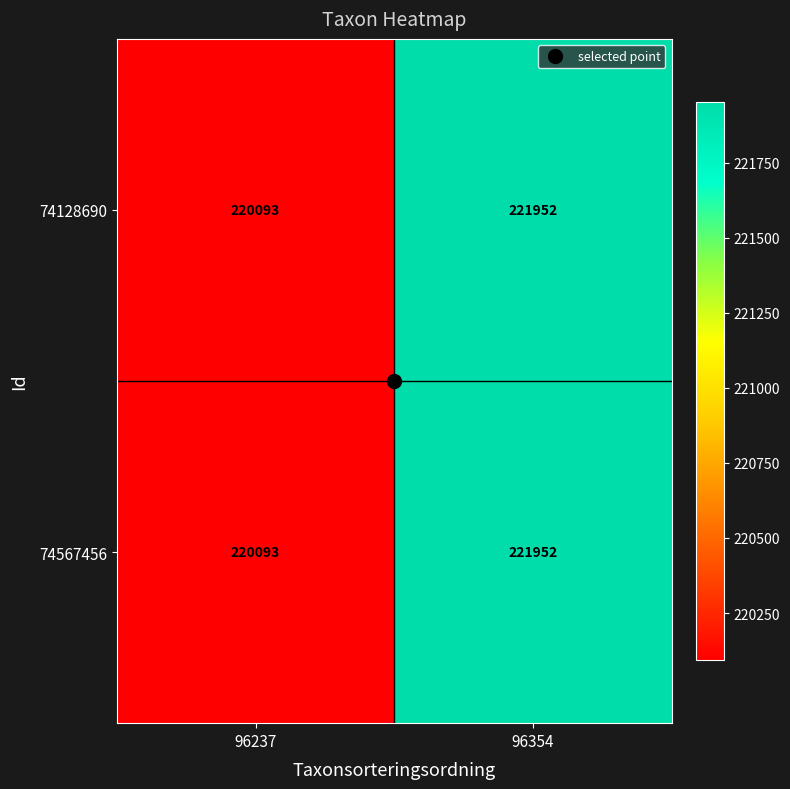

Which category has the lowest value in the 74567456 series?

96237